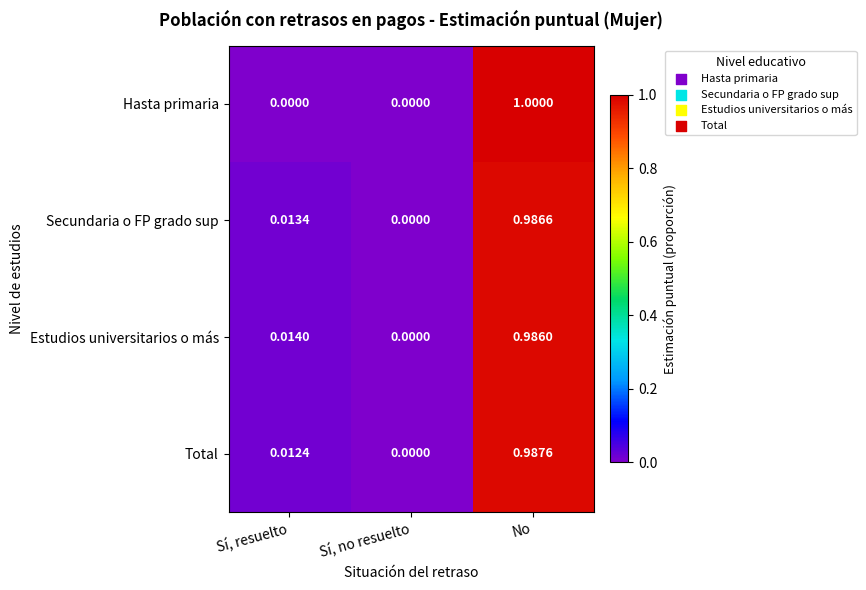

How many series are shown in this chart?

4